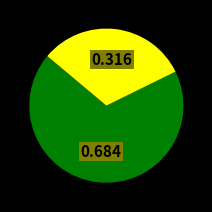

Is there any slice that represents more than half of the pie?

Yes